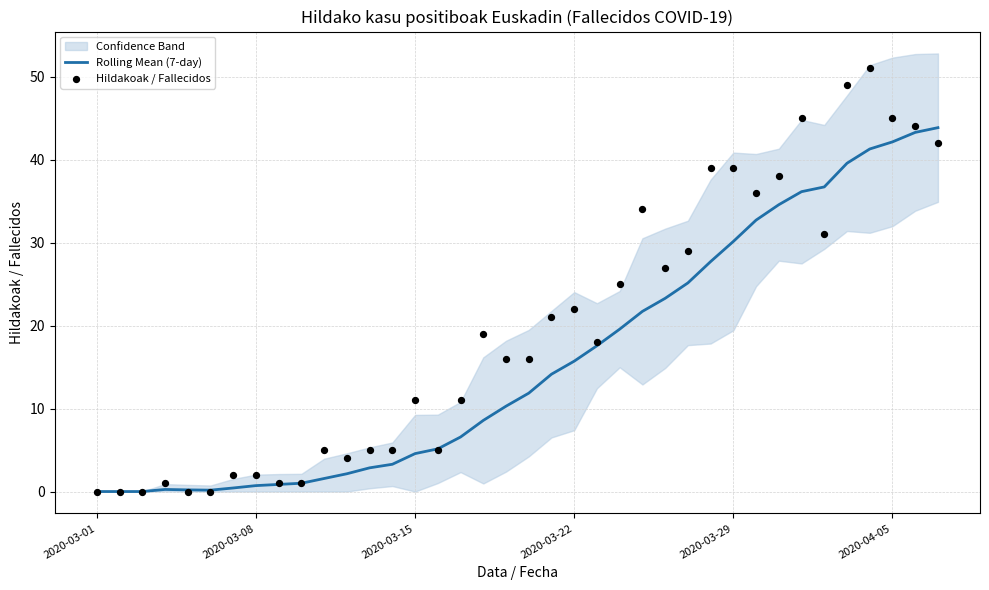

What is the maximum value for Rolling Mean (7-day)?

43.9